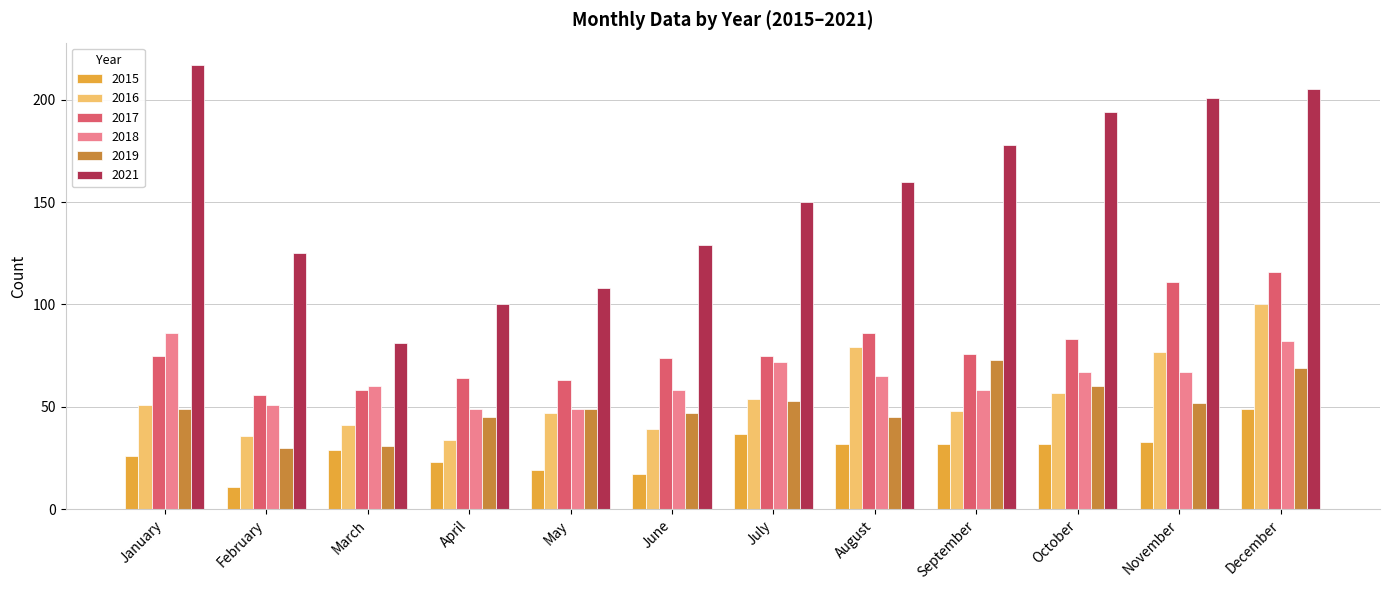

What is the average value of the 2021 series?

154